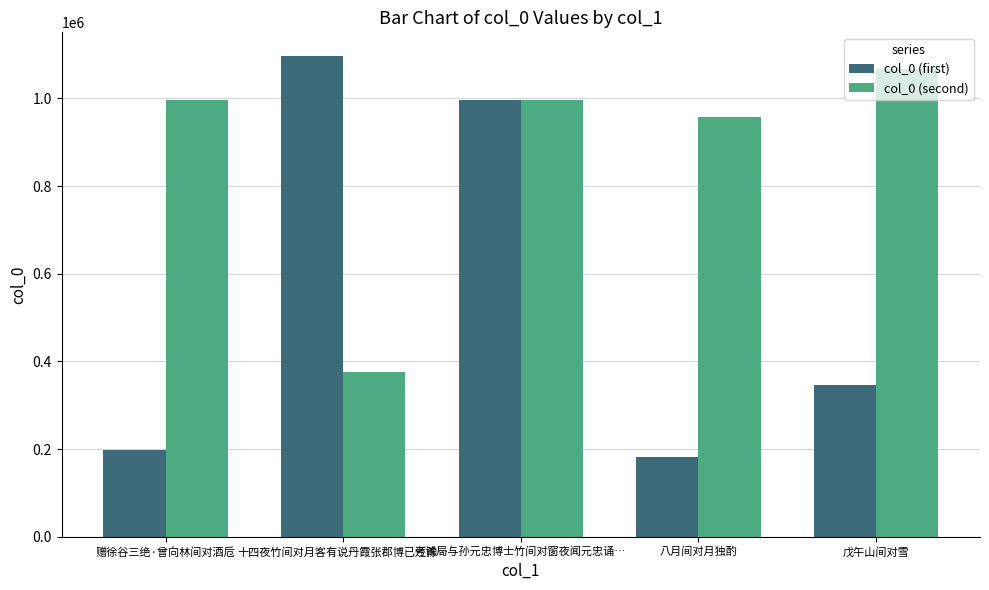

What is the value of the col_0 (first) bar at the 5th from the left?

346172